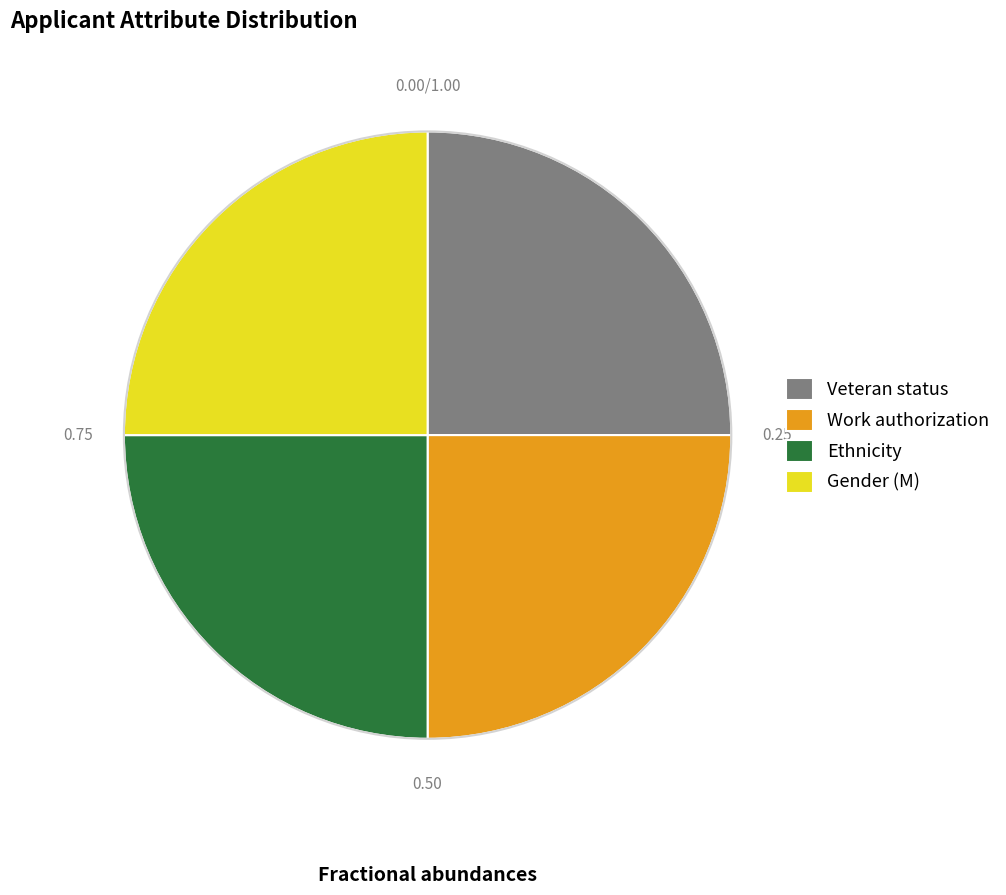

Does Gender (M) account for over 50% of the chart?

No